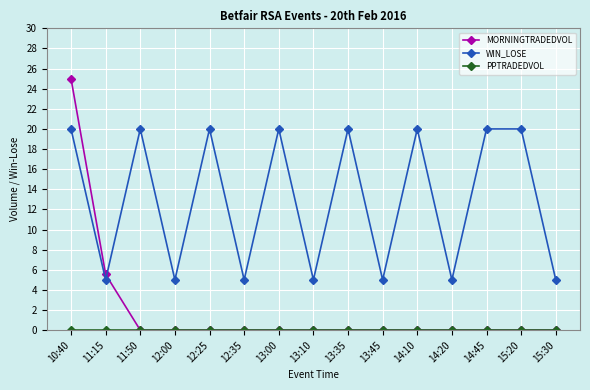

What is the difference between the maximum and second lowest values in the WIN_LOSE series?

15.0